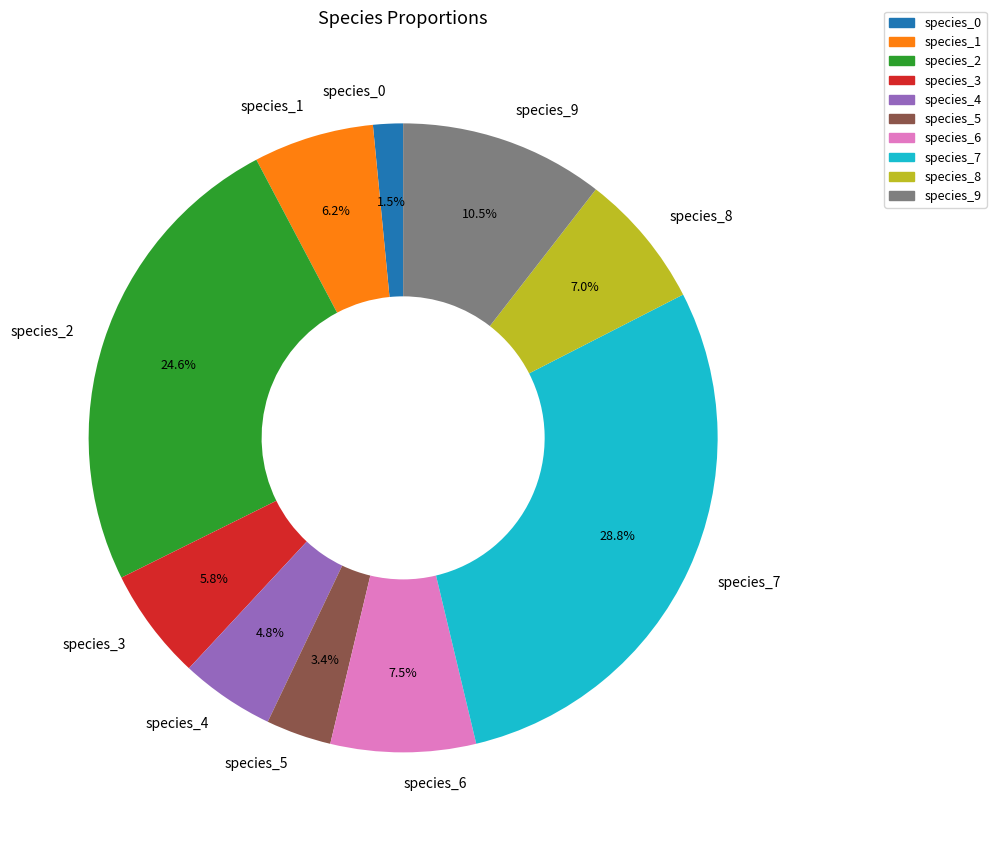

Count the number of slices in the pie.

10